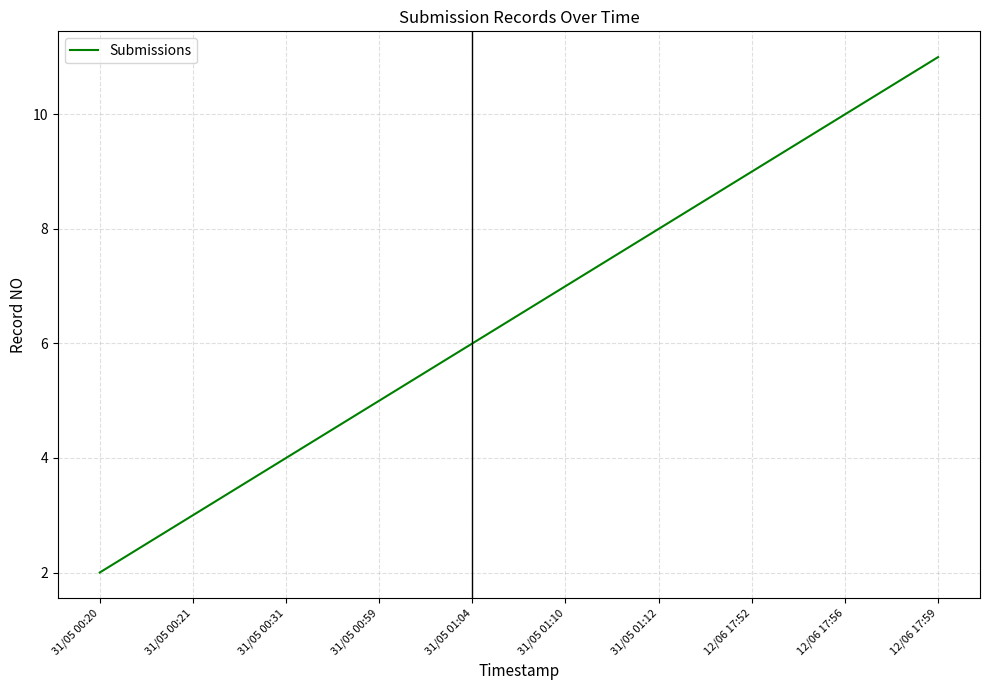

How many values are between 4 and 9?

6